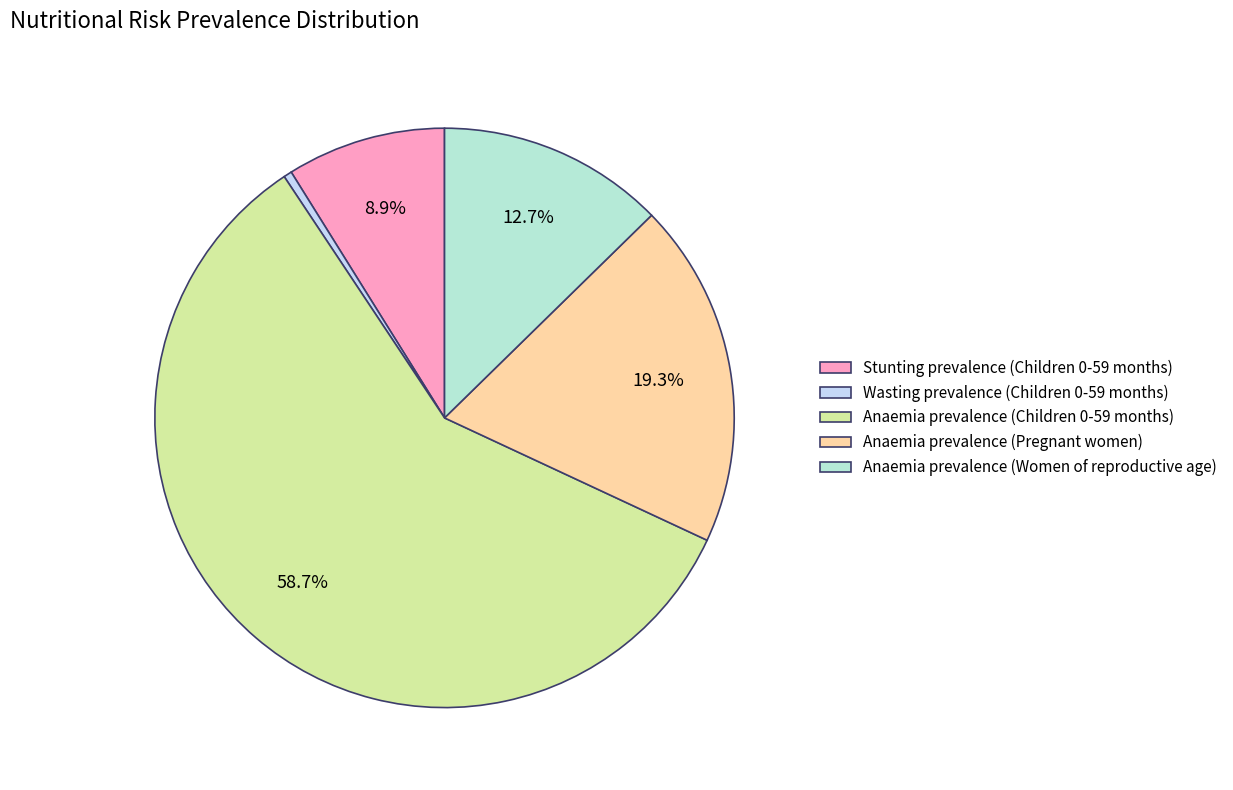

How many slices are in this pie chart?

5